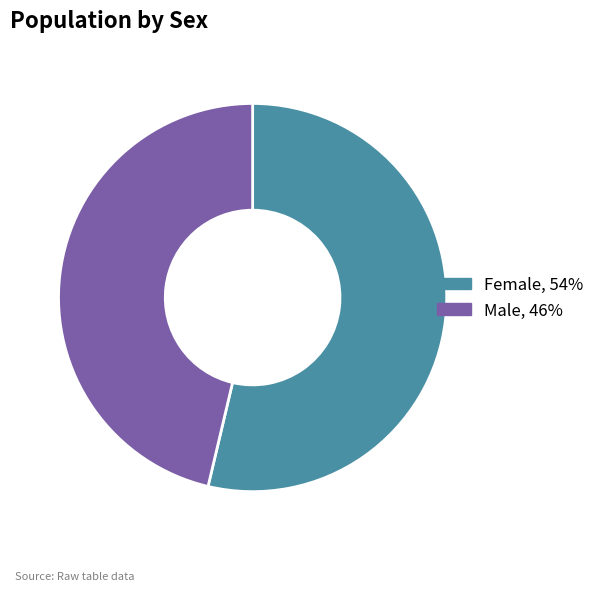

Combined, do Male and Female account for over 50%?

Yes